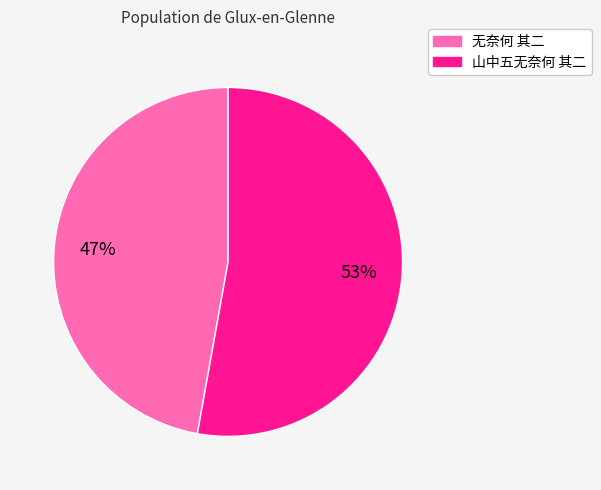

Count the number of slices in the pie.

2